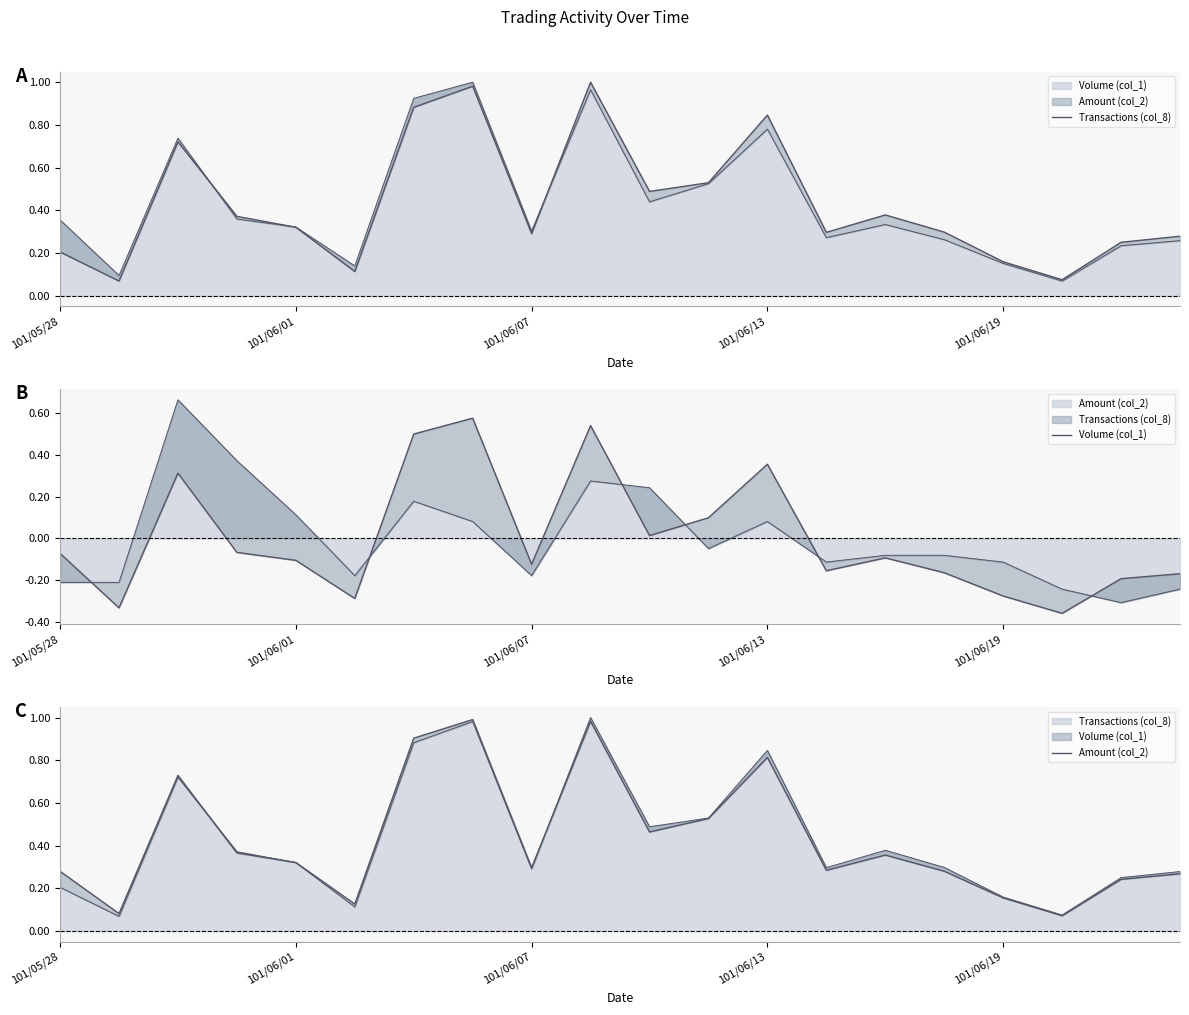

Reading left to right, transcribe all the data shown in this chart.

Transactions (col_8): 0.2	0.1	0.7	0.4	0.3	0.1	0.9	1.0	0.3	1.0	0.5	0.5	0.8	0.3	0.4	0.3	0.2	0.1	0.3	0.3
Volume (col_1): -0.1	-0.3	0.3	-0.1	-0.1	-0.3	0.5	0.6	-0.1	0.5	0.0	0.1	0.4	-0.2	-0.1	-0.2	-0.3	-0.4	-0.2	-0.2
Amount (col_2): 0.3	0.1	0.7	0.4	0.3	0.1	0.9	1.0	0.3	1.0	0.5	0.5	0.8	0.3	0.4	0.3	0.2	0.1	0.2	0.3